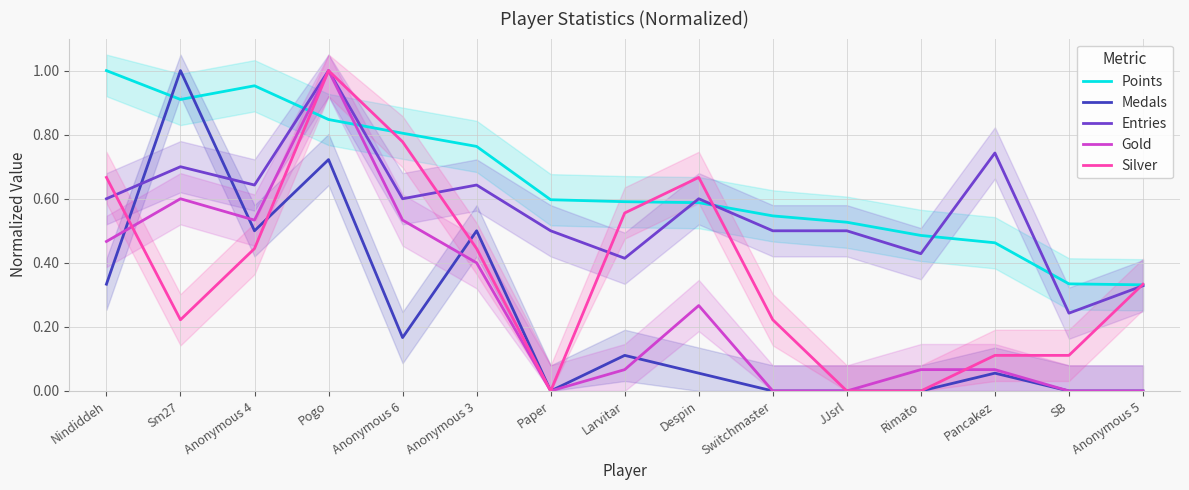

What is the total value across all series at Paper?

1.1